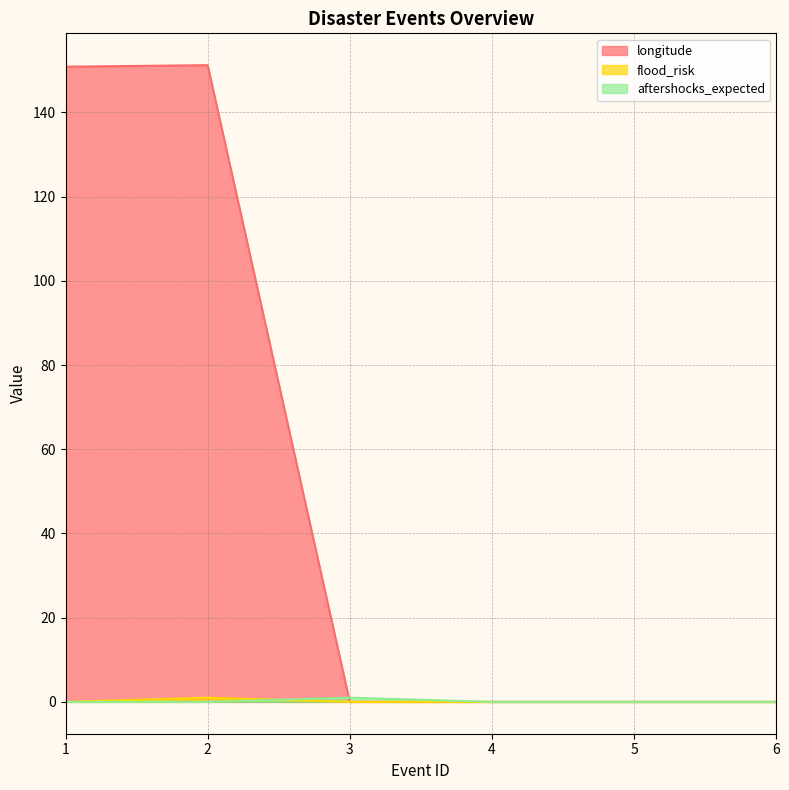

How many lines are shown in the chart?

3